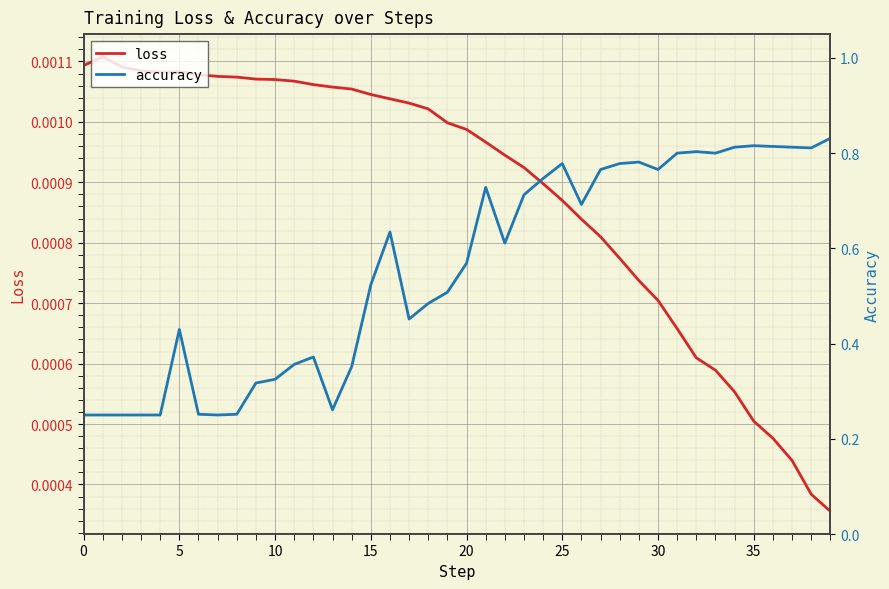

Is this an area chart (filled region under the line)?

No